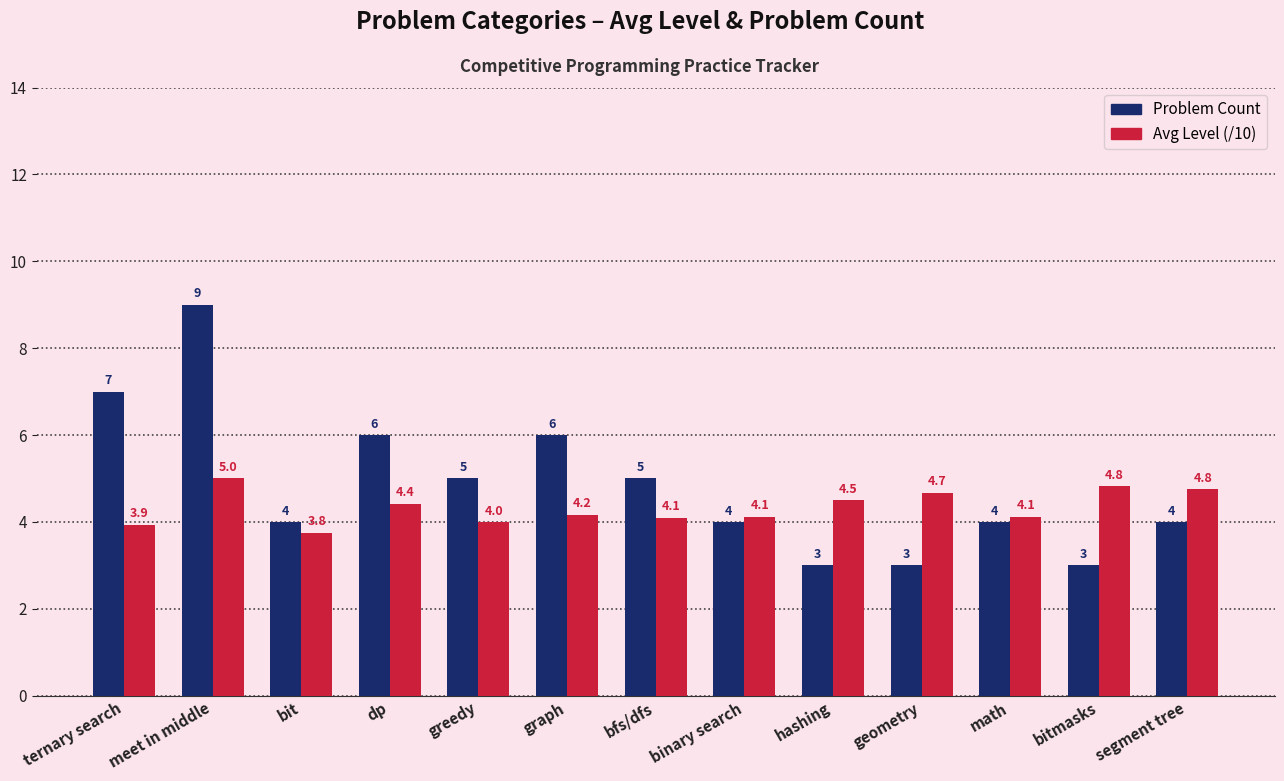

How many series are shown in this chart?

2